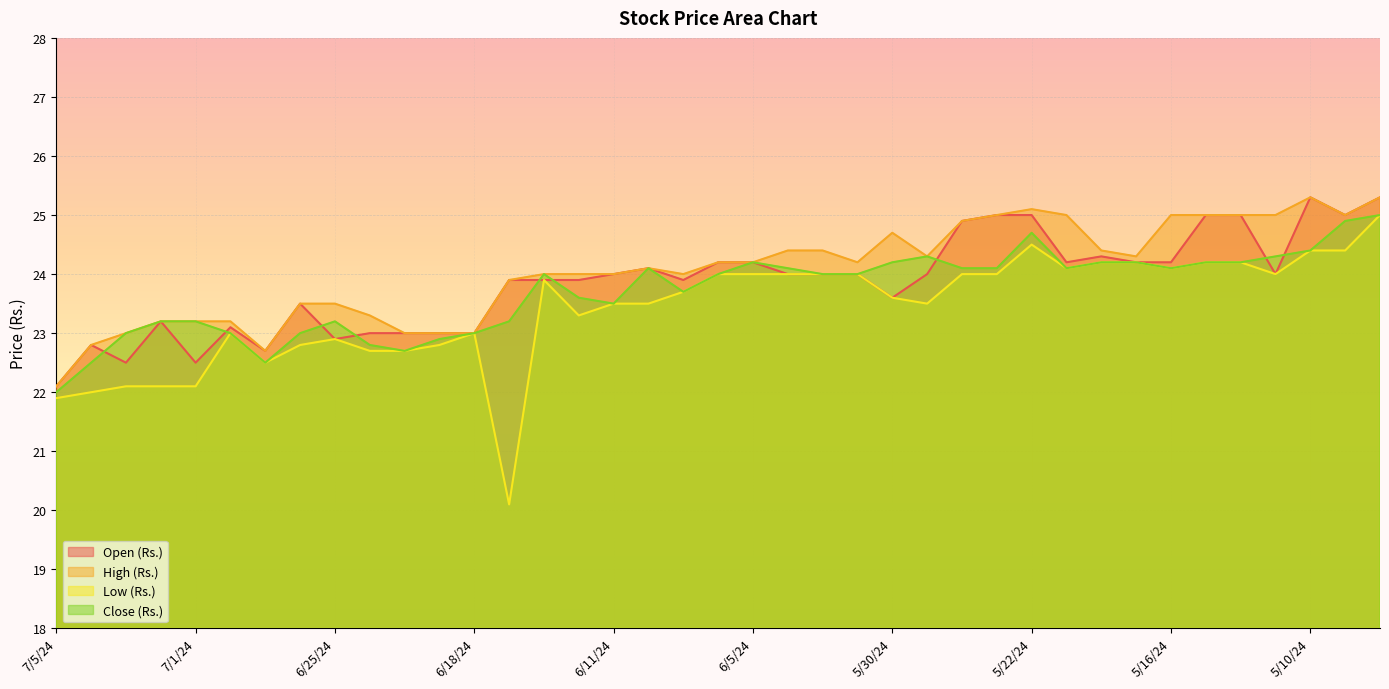

At which label is Low (Rs.) closest to 22?

7/4/24